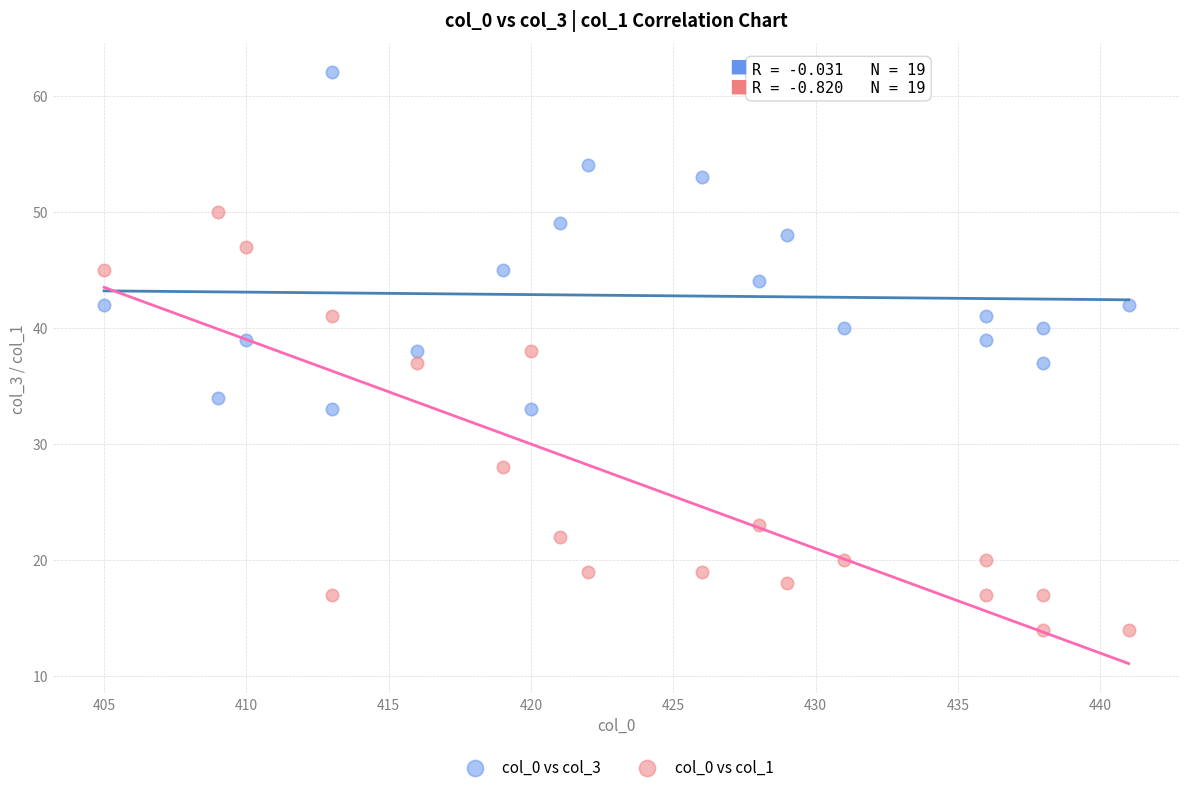

Which series has the largest Y range (max minus min)?

col_0 vs col_1